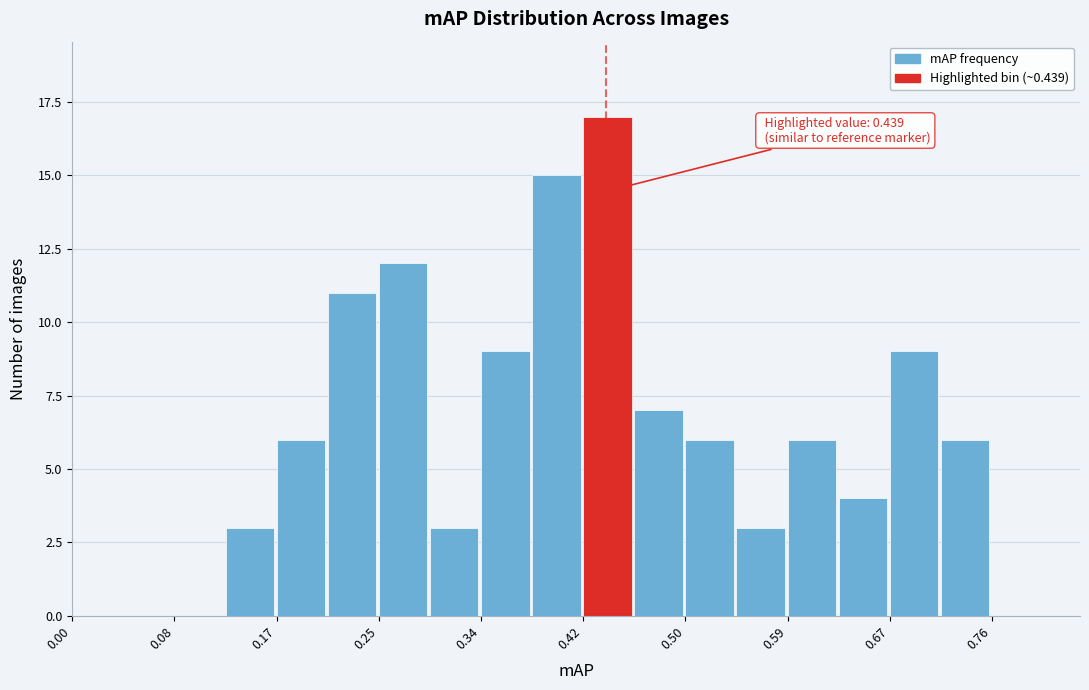

Over which range of the x-axis is the bar tallest?

0.420 to 0.462